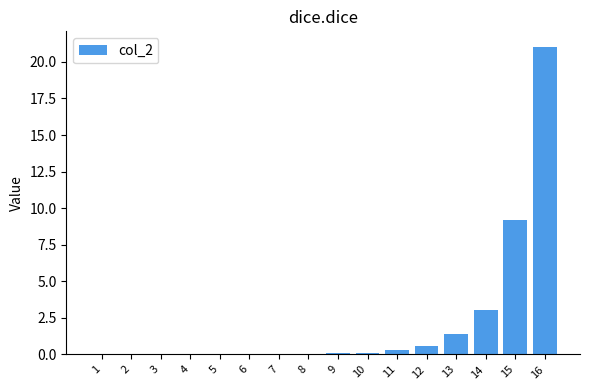

True or false: the data shows 0.0 at 7.

True